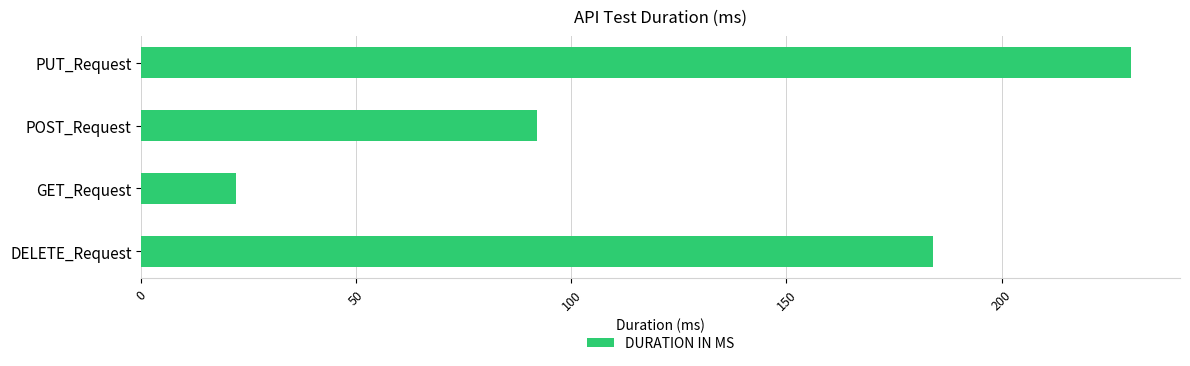

Reading bottom to top, list all the values displayed in this chart.

184	22	92	230